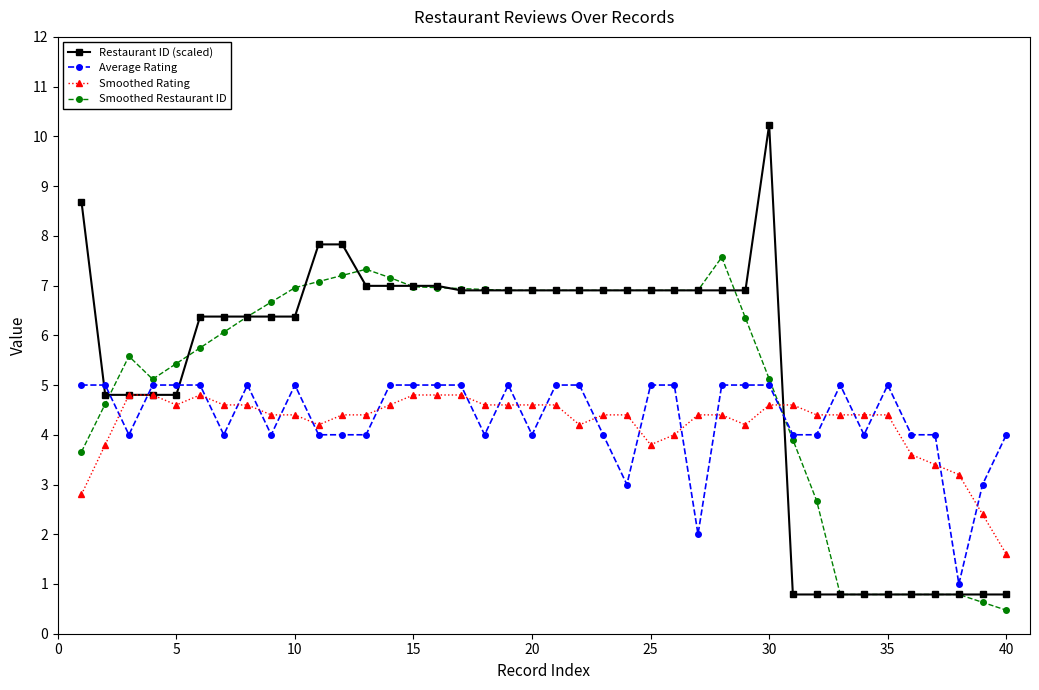

List the series in order of their peak value, lowest first.

Smoothed Rating, Average Rating, Smoothed Restaurant ID, Restaurant ID (scaled)